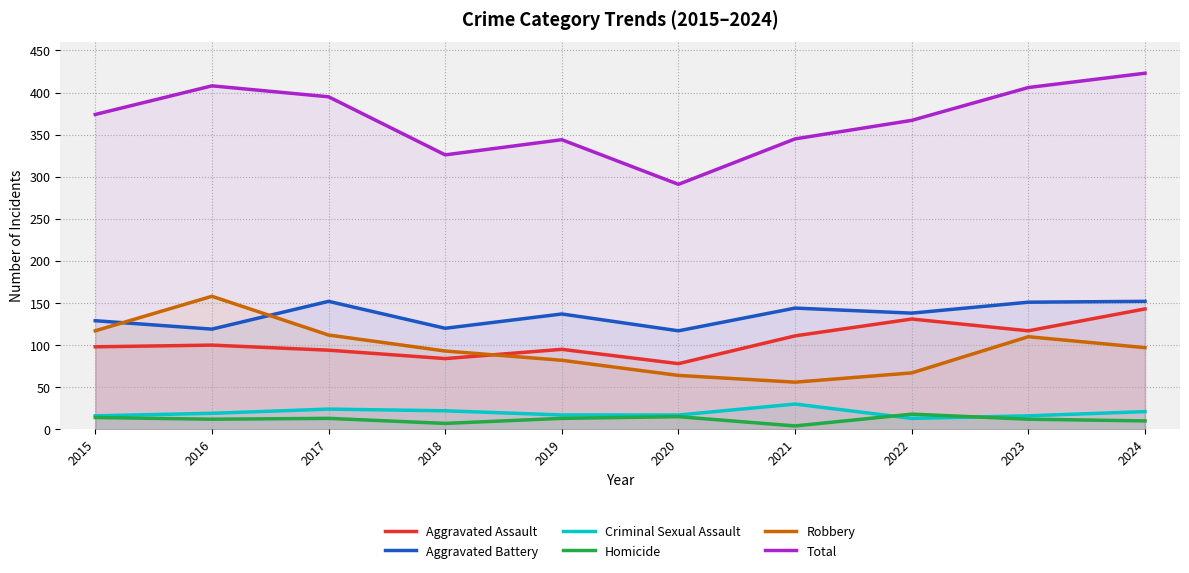

What is the total value across all series at 2015?

748